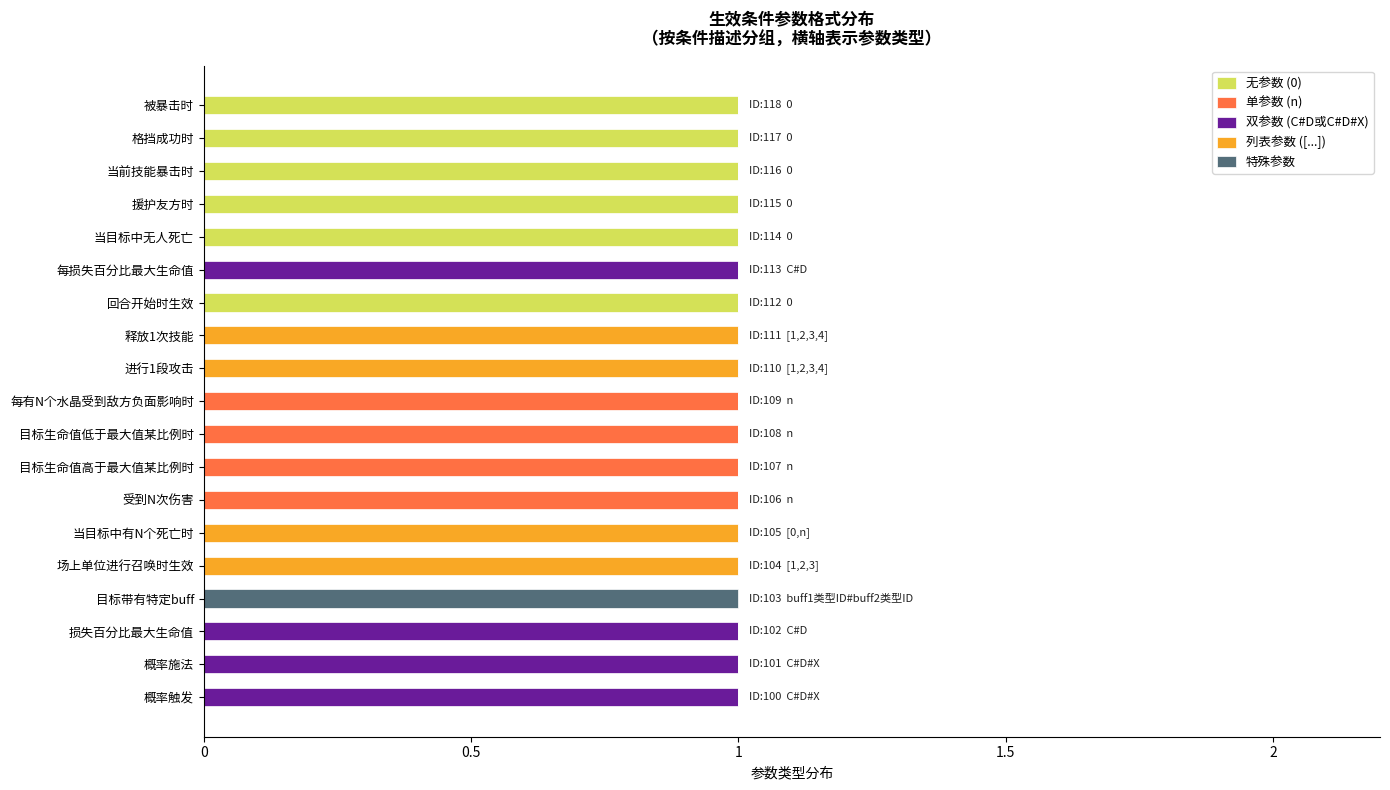

True or false: 无参数 (0) has a value of 0 at 进行1段攻击.

True